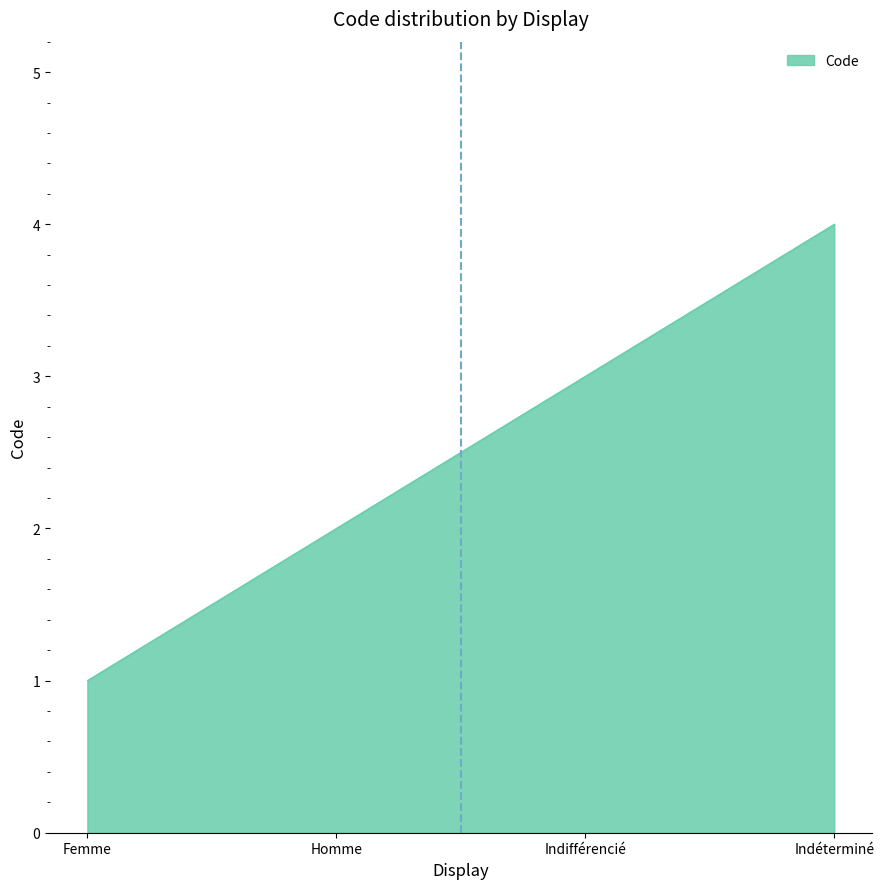

What position from the left is Indifférencié?

3